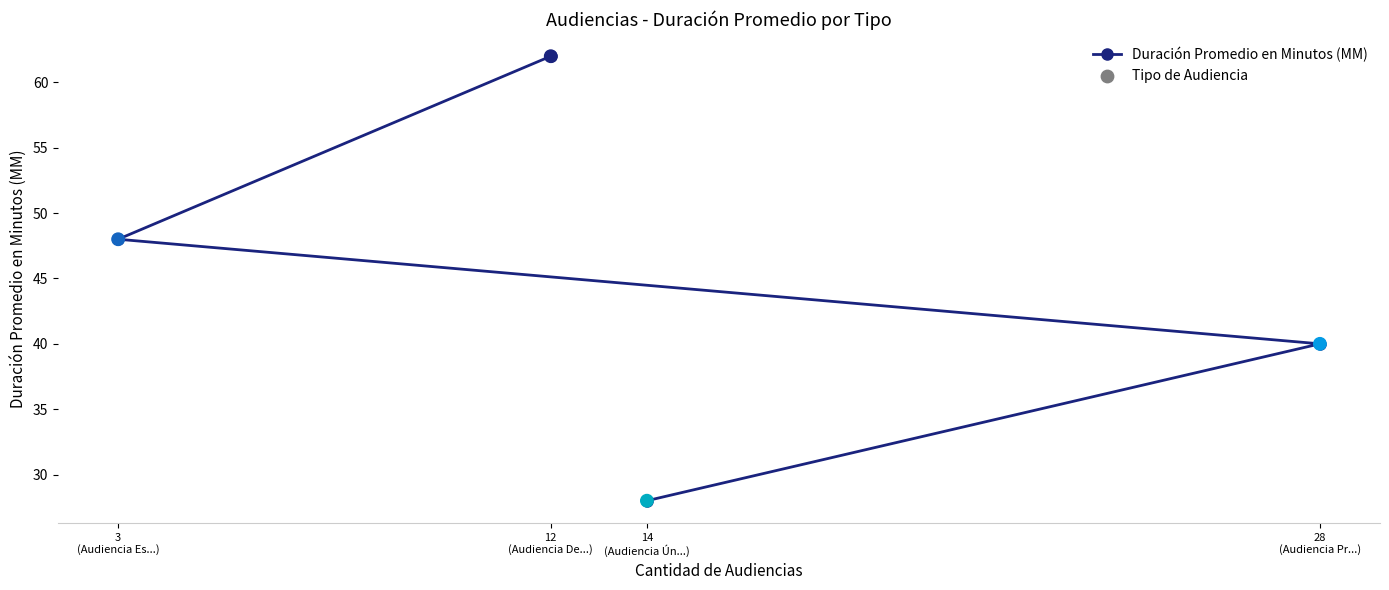

Approximately how many times larger is the value at 14
(Audiencia Ún...) compared to 3
(Audiencia Es...)?

0.6